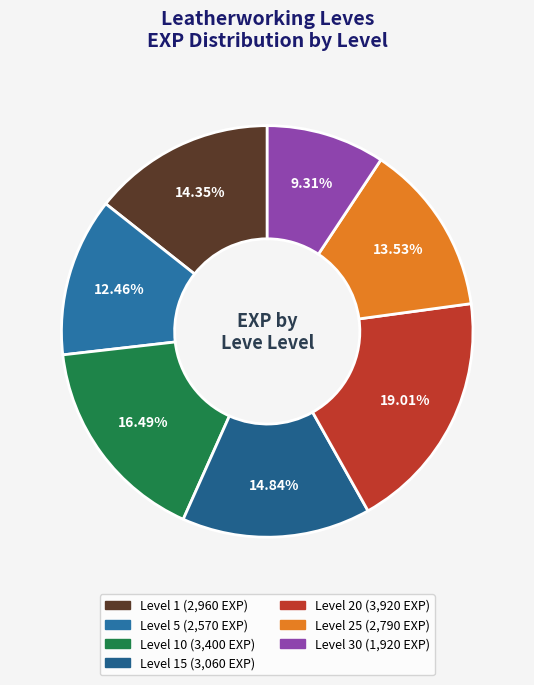

Does any single category account for the majority?

No